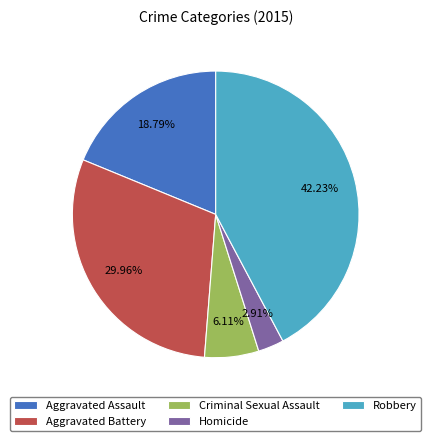

To the nearest percent, what percentage of the pie is Homicide?

3%